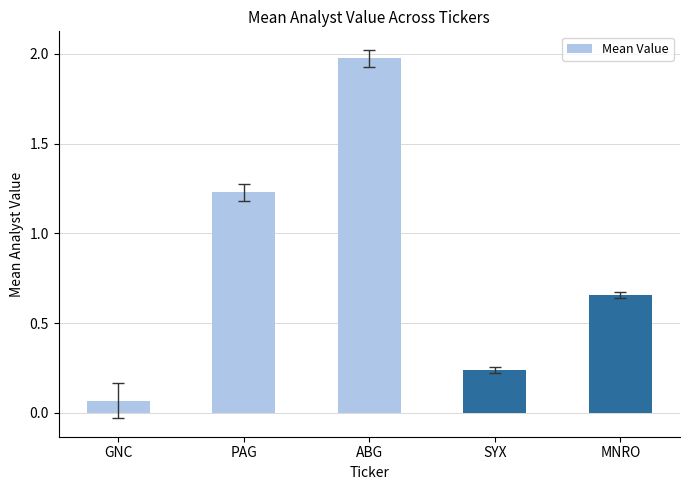

What position from the right is ABG?

3